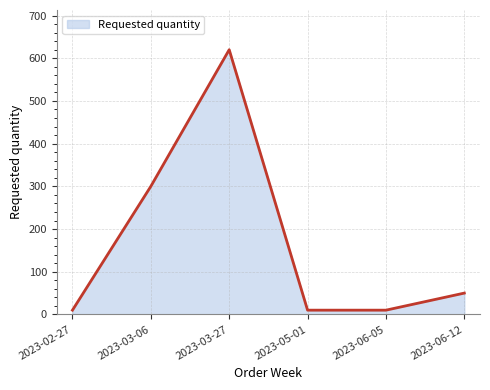

True or false: the data shows 300 at 2023-03-06.

True